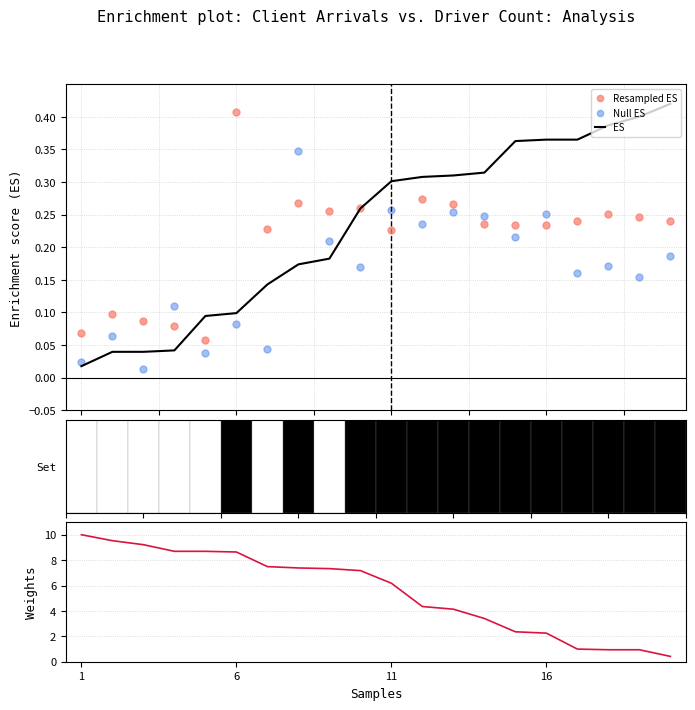

Which series reaches the maximum Y coordinate?

Weights